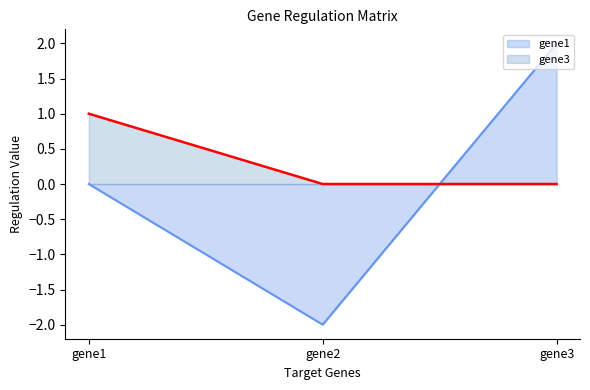

How many positive values does the gene1 series have?

1